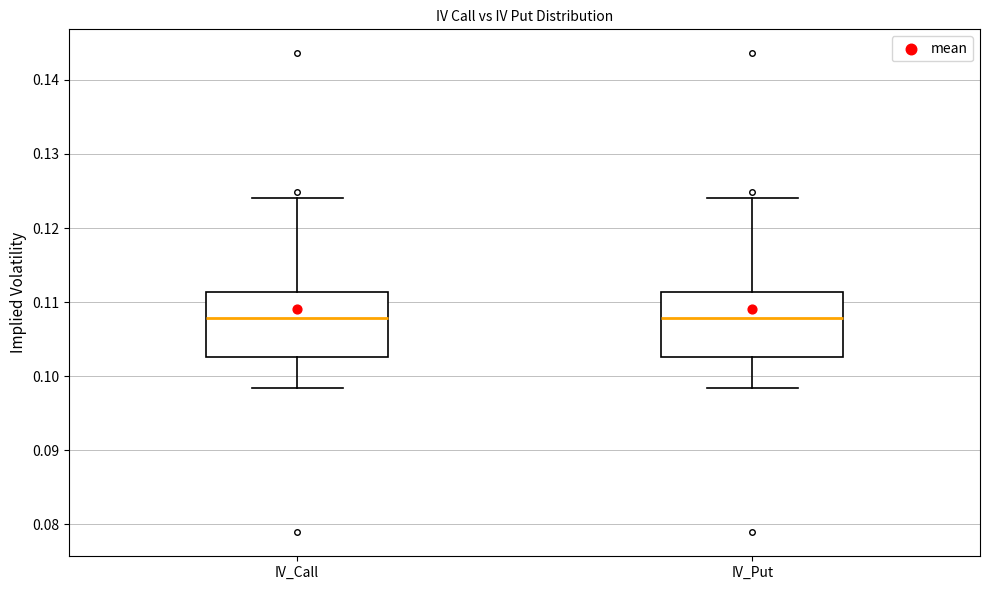

Reading left to right, read every box against the y-axis: the position of its median line, the range the box covers, and the ends of its whiskers. The values are not printed on the chart, so give them approximately, as read against the axis.

IV_Call: median 0.108, box 0.103 to 0.111, whiskers 0.098 to 0.124
IV_Put: median 0.108, box 0.103 to 0.111, whiskers 0.098 to 0.124